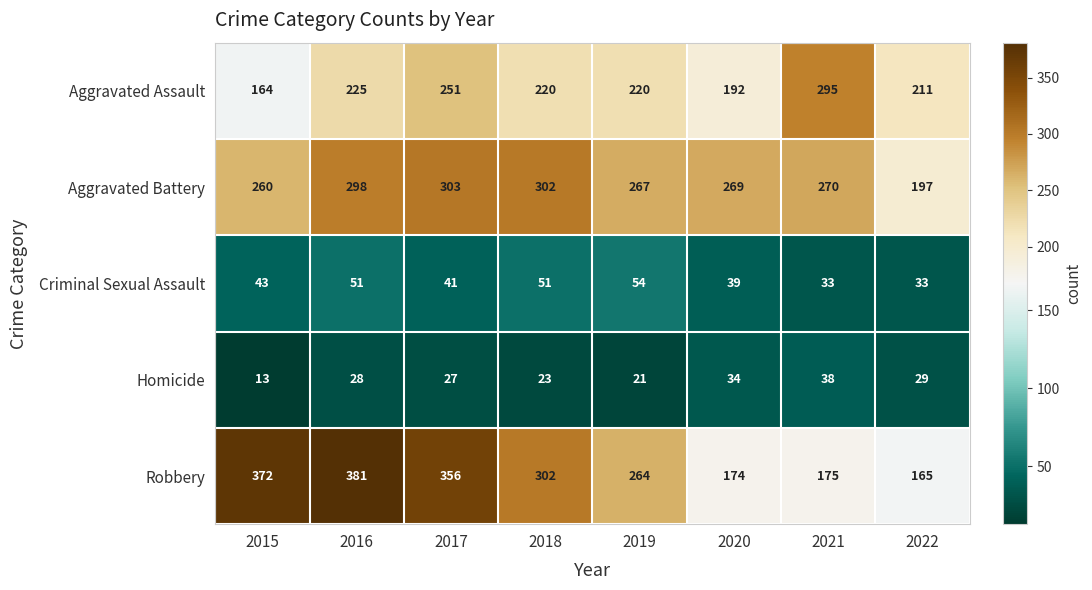

Which series has the largest range (max minus min)?

Robbery